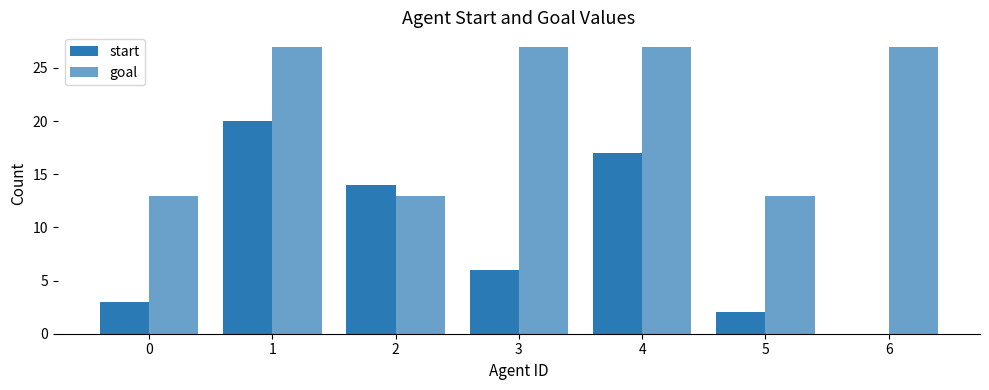

What is the minimum value for goal?

13